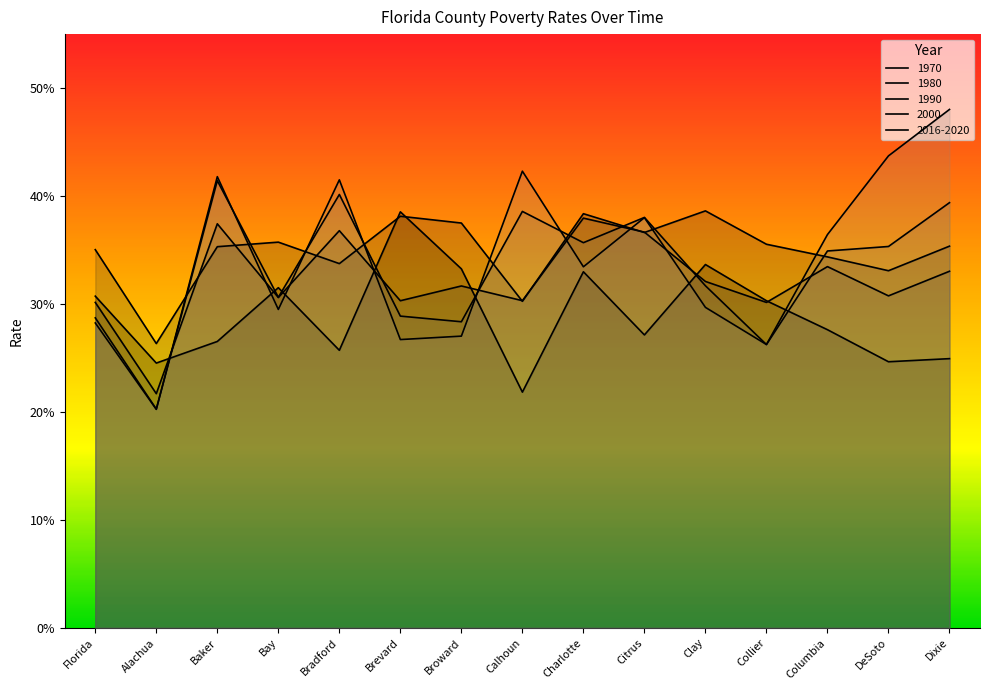

What is the sum of the 1990 values at Bradford and Charlotte?

0.7